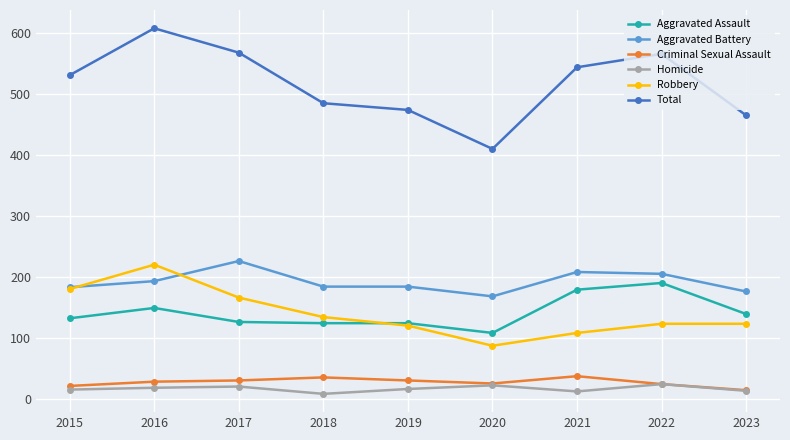

True or false: Robbery and Criminal Sexual Assault cross at least once.

False